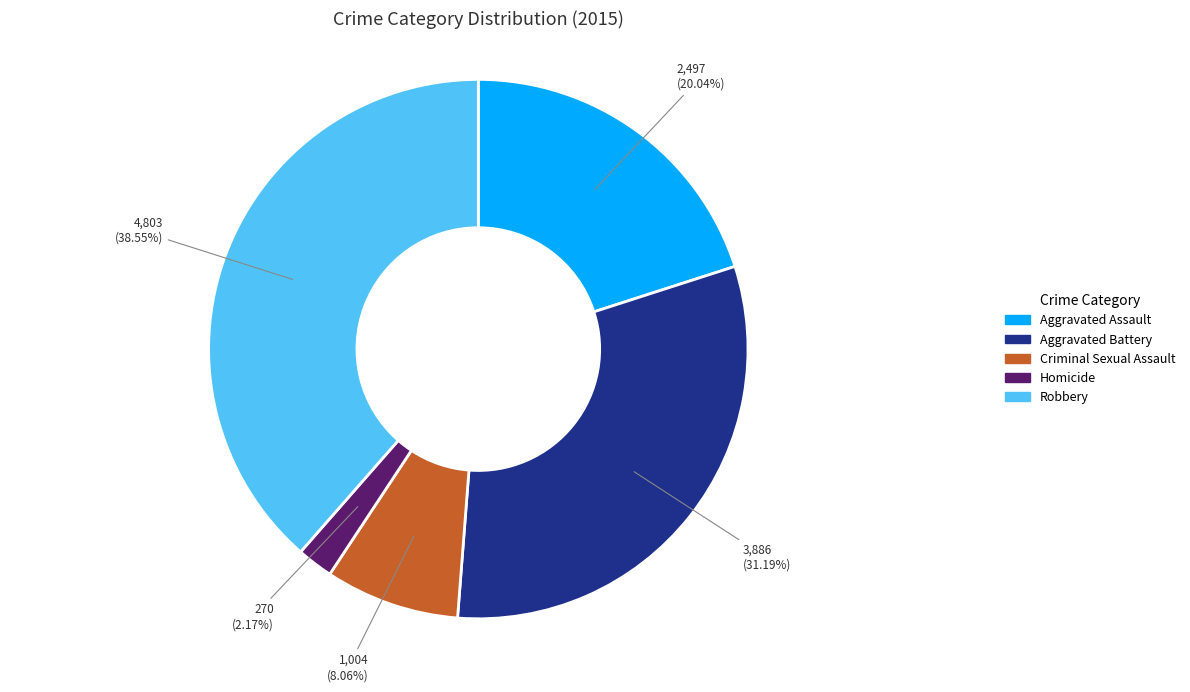

What percentage is the Aggravated Battery slice, to the nearest percent?

31%